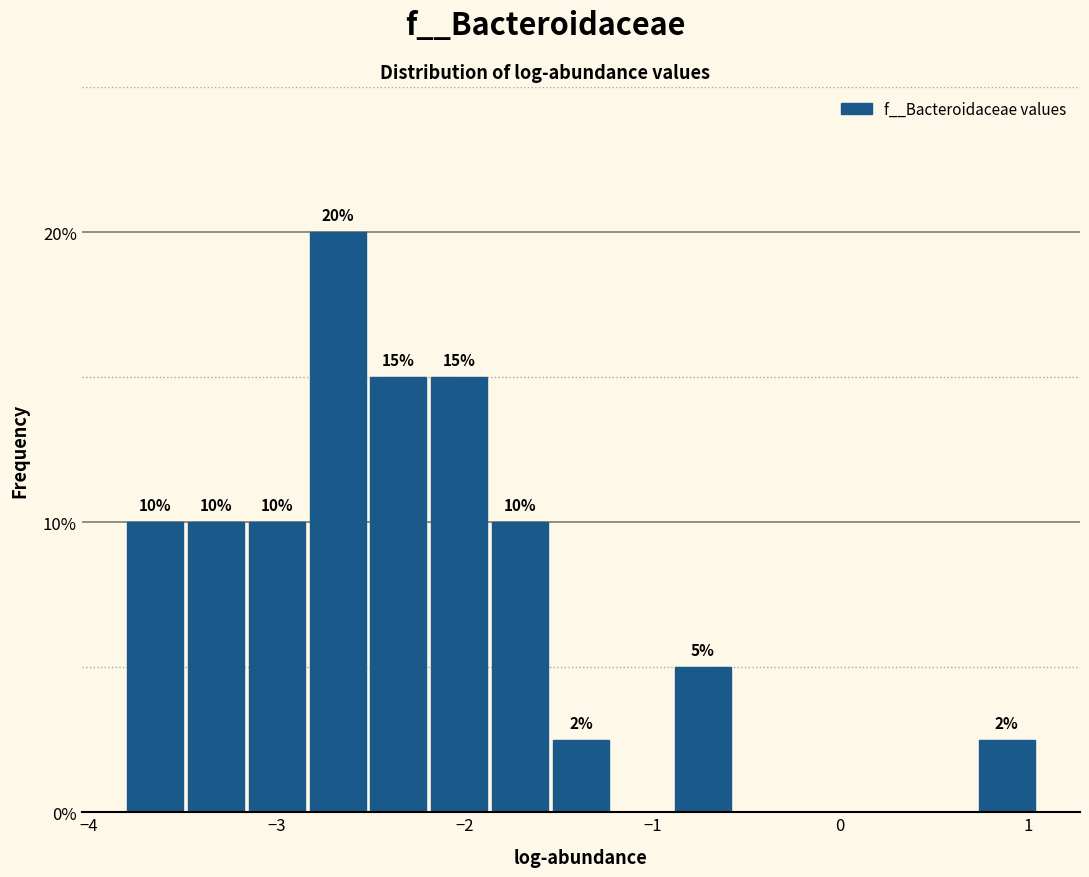

Around what value on the x-axis is the tallest bar? Give the approximate position of its centre, as read against the axis.

-2.7